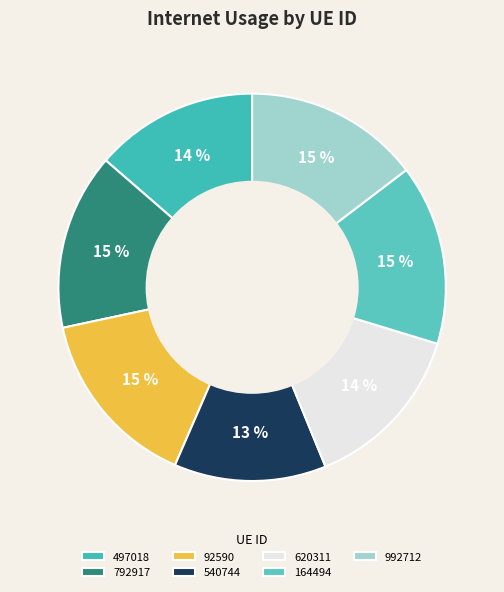

What is the smallest slice in the pie chart?

540744